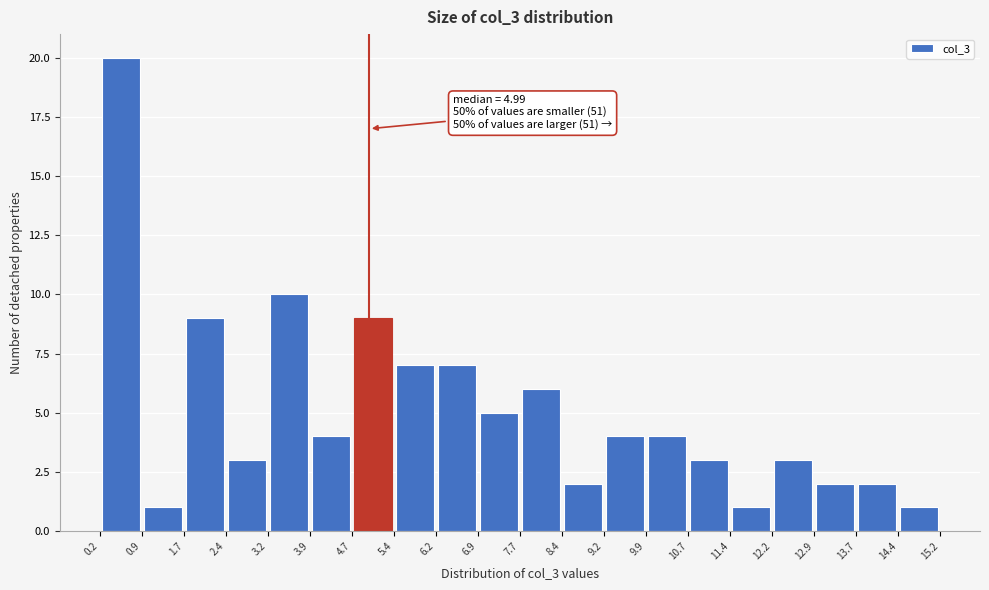

Which range on the x-axis has the tallest bar?

0.2 to 0.9